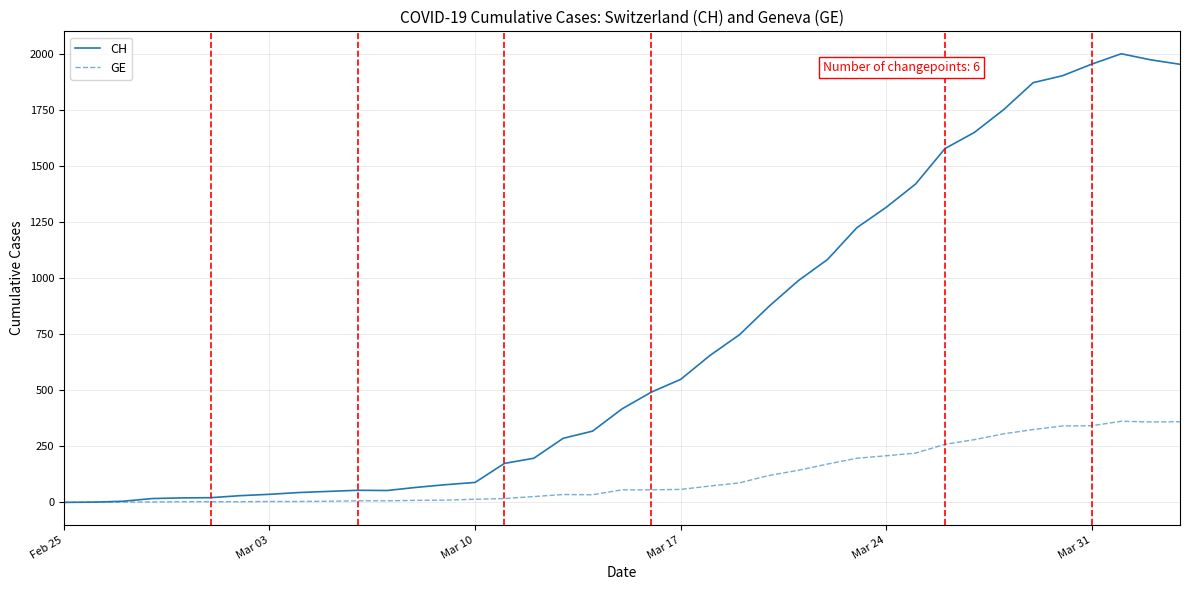

Rank the series by their average value, from highest to lowest.

CH, GE